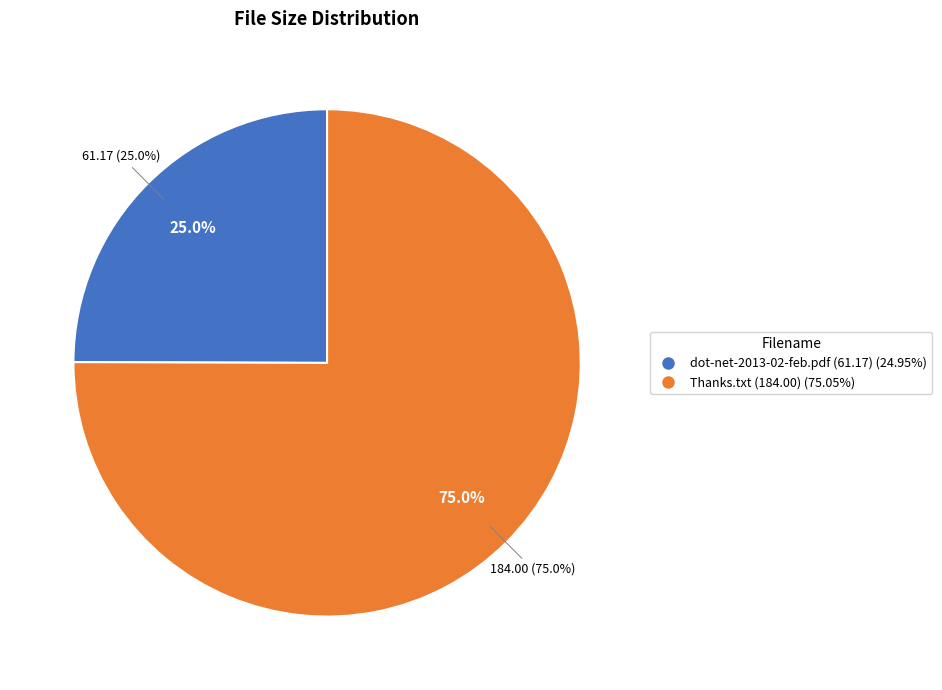

True or false: dot-net-2013-02-feb.pdf accounts for 32% of the total.

False